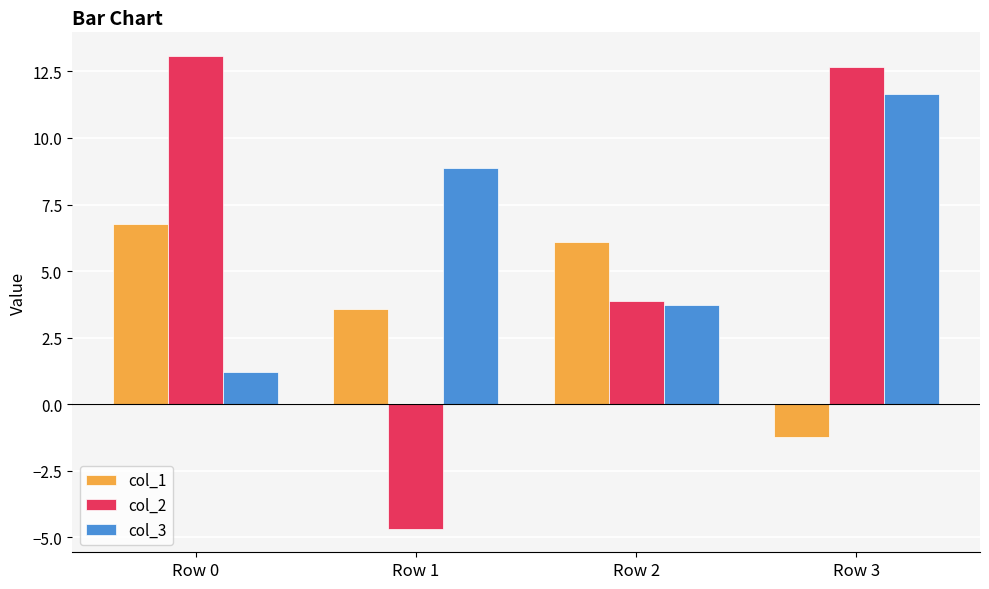

How many bars are there in each group?

3